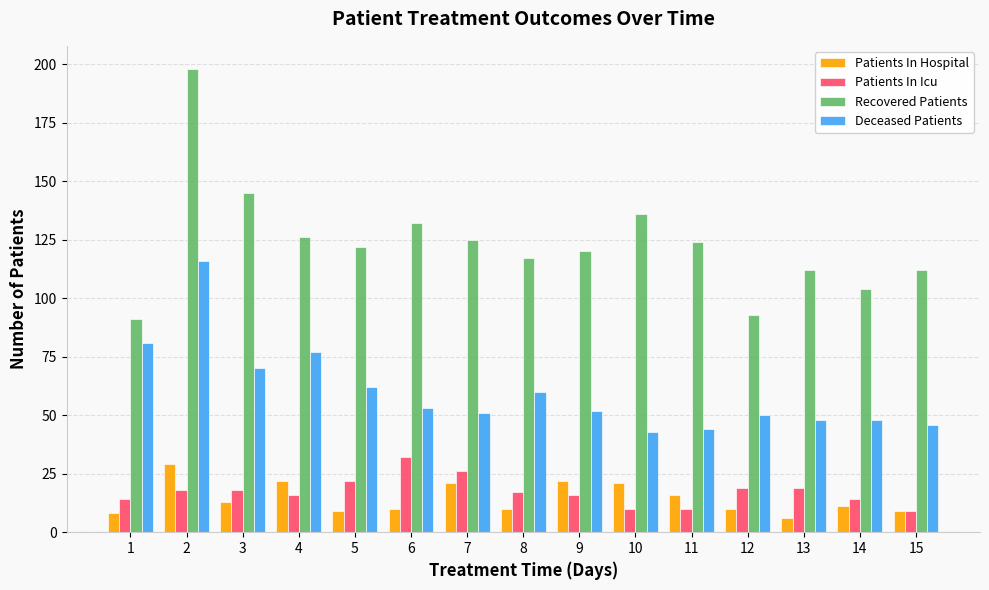

Is it true that Recovered Patients equals 122 at 5?

True